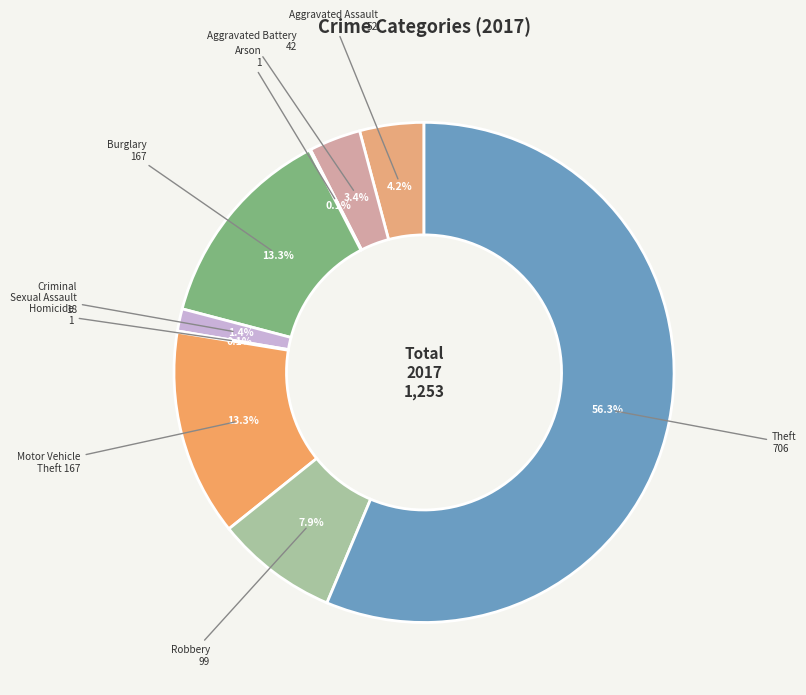

Which slice represents more than half of the pie?

Theft